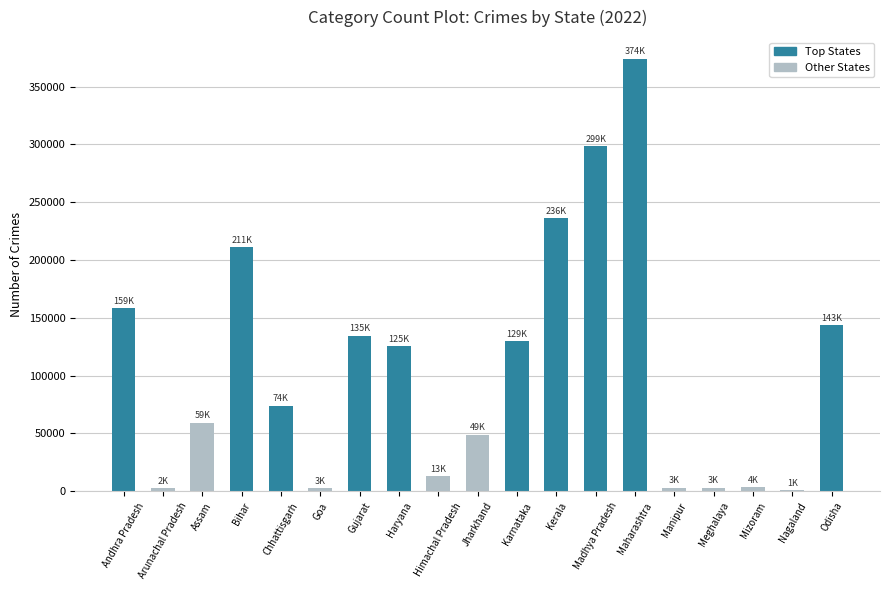

What is the change in value from Gujarat to Odisha?

+8814